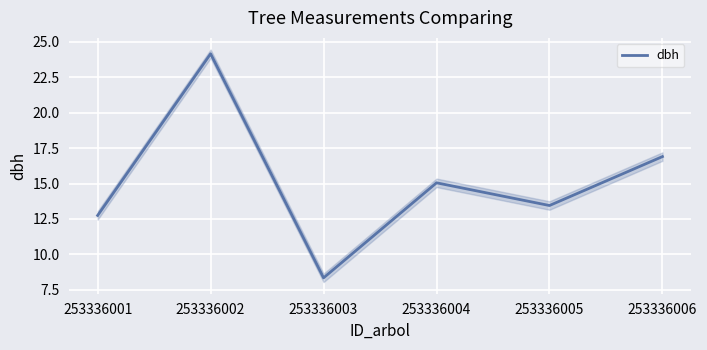

What is the difference between the values at 253336005 and 253336002?

10.7